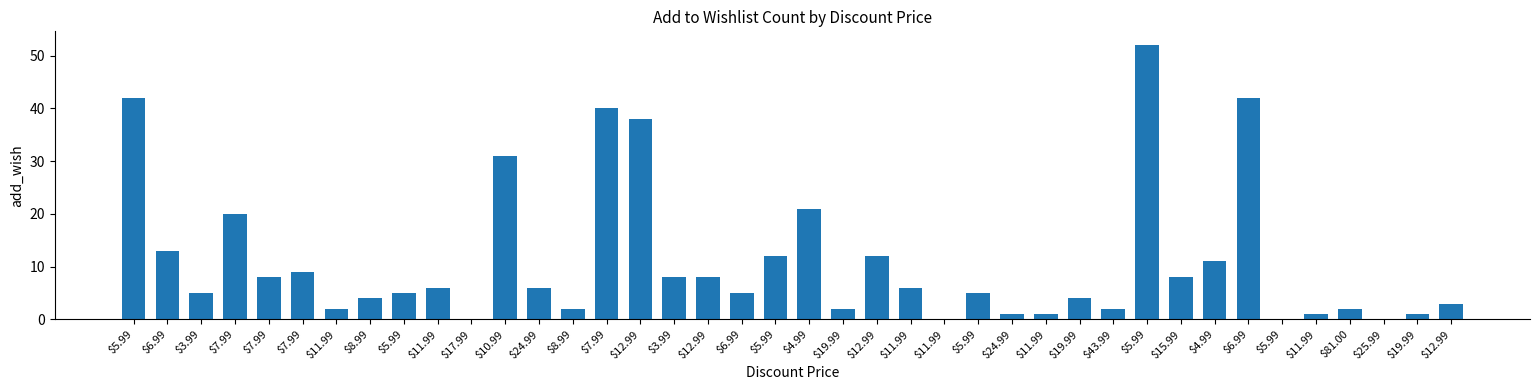

Does the chart contain stacked bars?

No